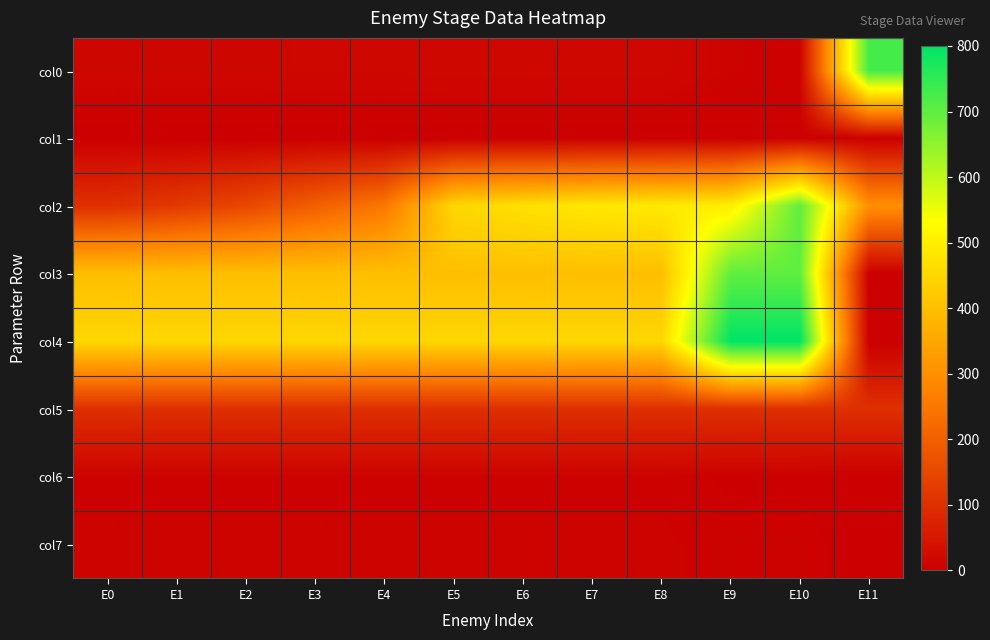

Count the number of categories in the chart.

12